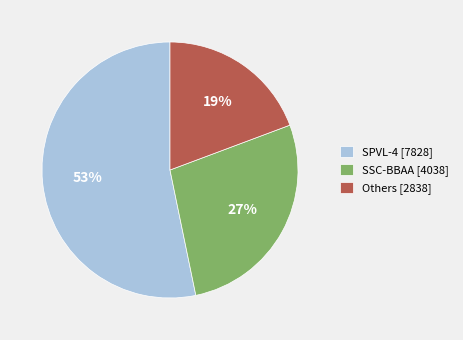

To the nearest percent, what is the average slice percentage?

33%